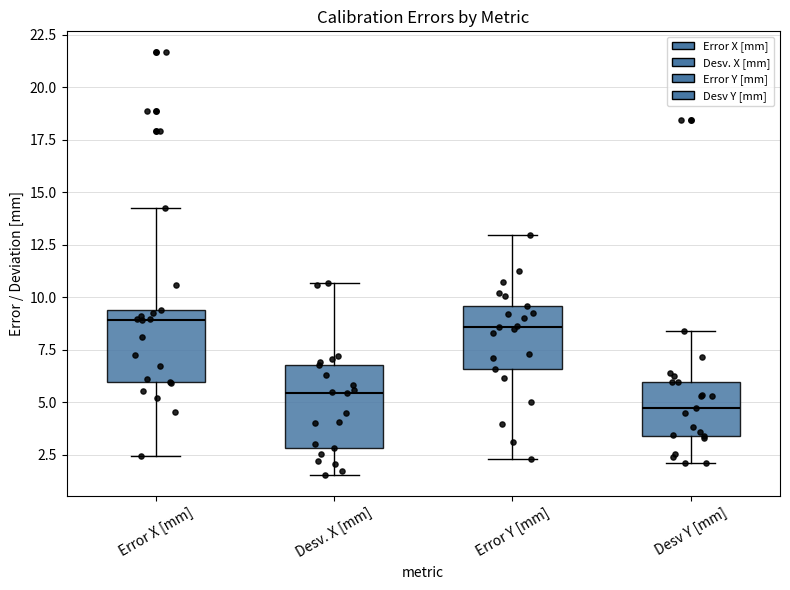

Reading left to right, transcribe this box plot: for each box, give where its median line is, the range the box spans, and where its two whiskers end, as read against the y-axis. The values are not printed on the chart, so give them approximately, as read against the axis.

Error X [mm]: median 9.0, box 6.0 to 9.5, whiskers 2.5 to 14.0
Desv. X [mm]: median 5.5, box 3.0 to 7.0, whiskers 1.5 to 10.5
Error Y [mm]: median 8.5, box 6.5 to 9.5, whiskers 2.5 to 13.0
Desv Y [mm]: median 4.5, box 3.5 to 6.0, whiskers 2.0 to 8.5